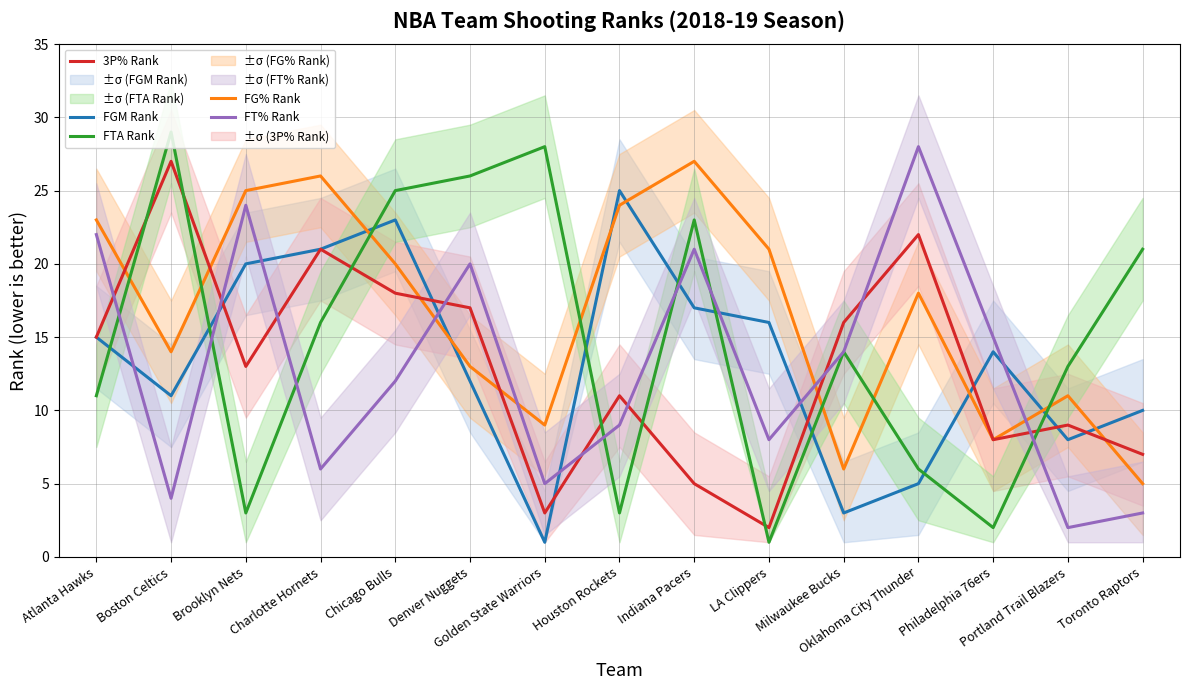

List the series in order of their peak value, lowest first.

FGM Rank, FG% Rank, 3P% Rank, FT% Rank, FTA Rank